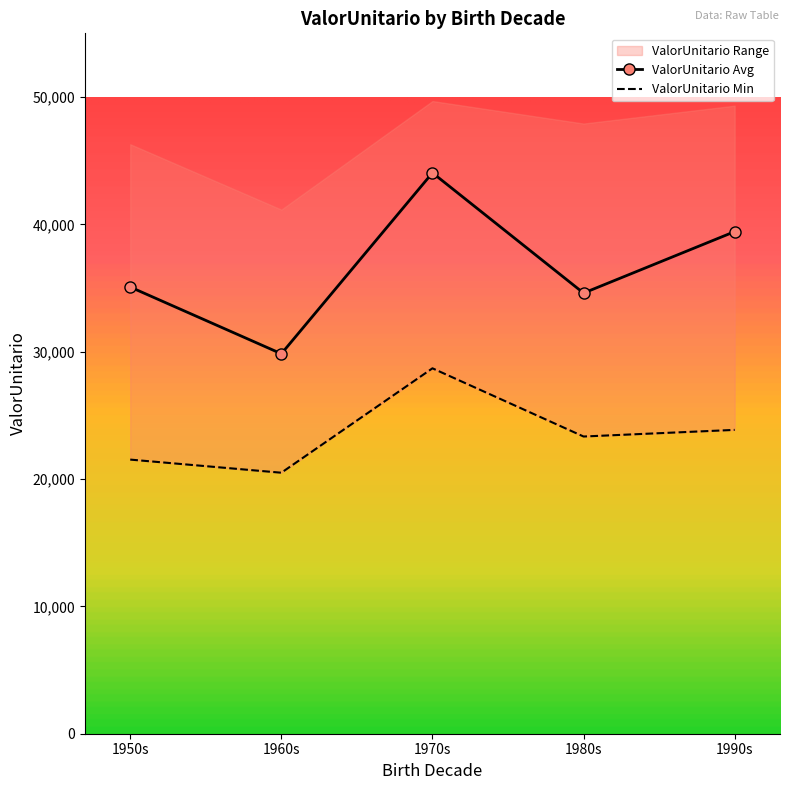

What is the maximum value shown in the chart?

49682.4